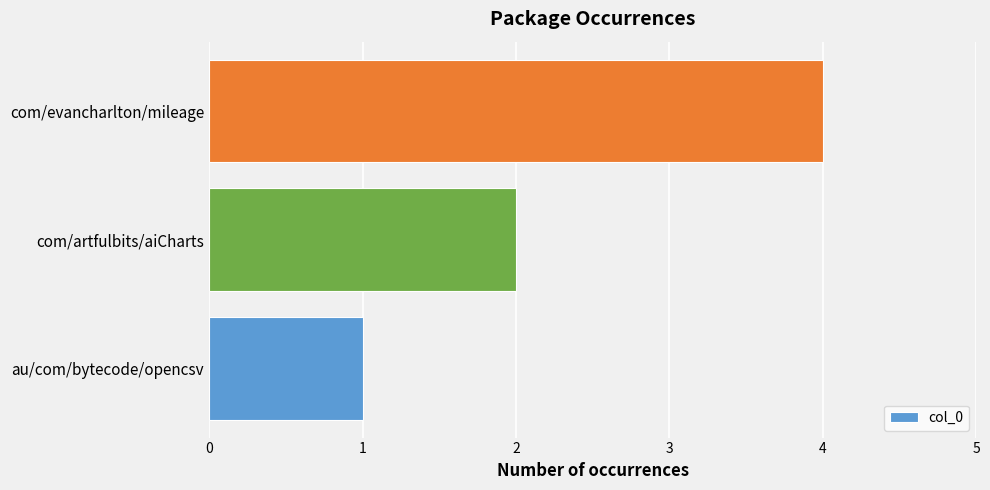

Reading bottom to top, what are all the values shown in this chart?

1	2	4